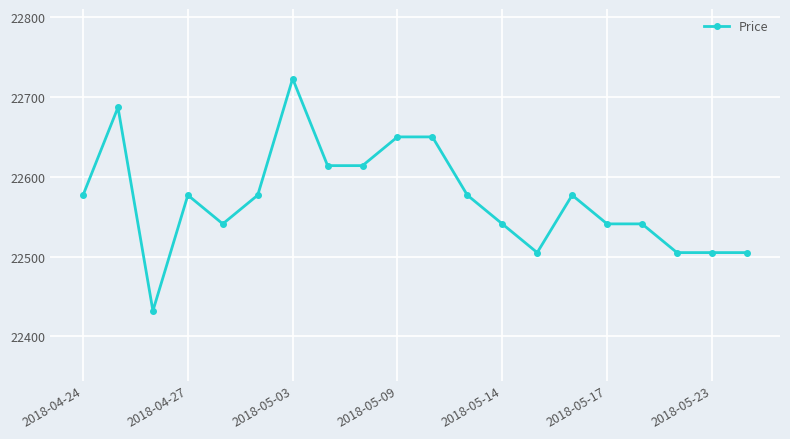

How many categories are shown in the chart?

20